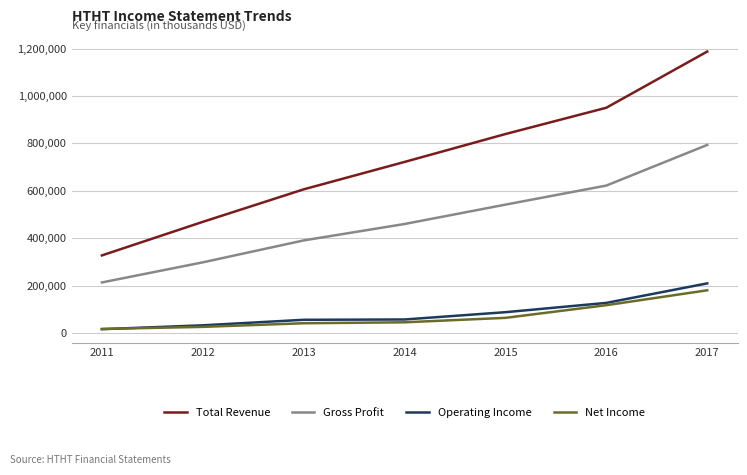

Is the value of Gross Profit at 2016 greater than the value of Total Revenue at 2014?

No